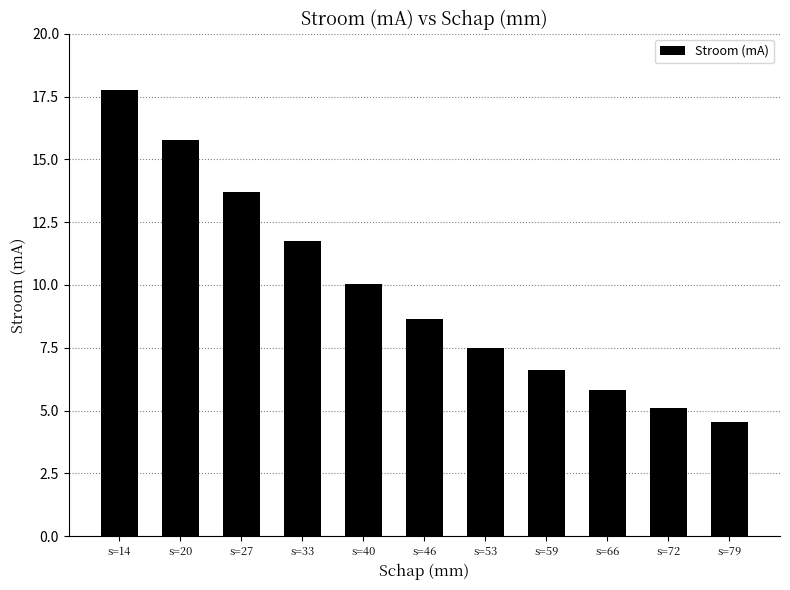

Where is the data nearest to the value 11?

s=33